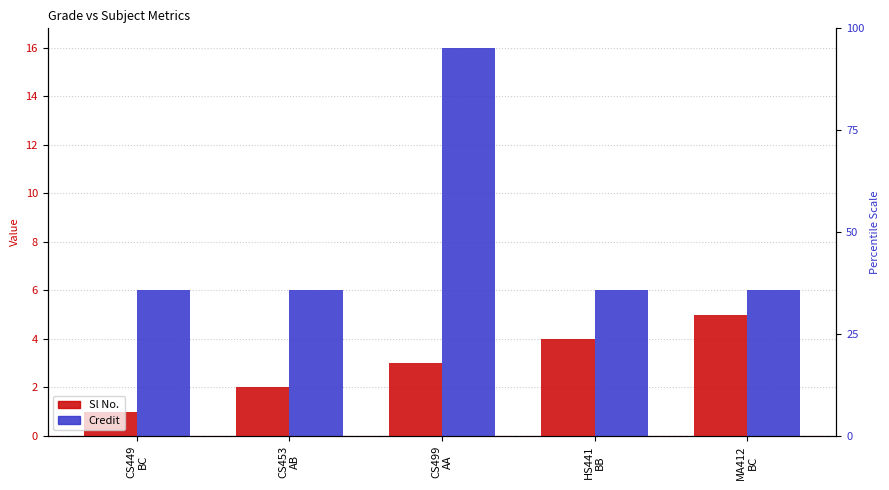

What is the lowest value of the Sl No. series?

1